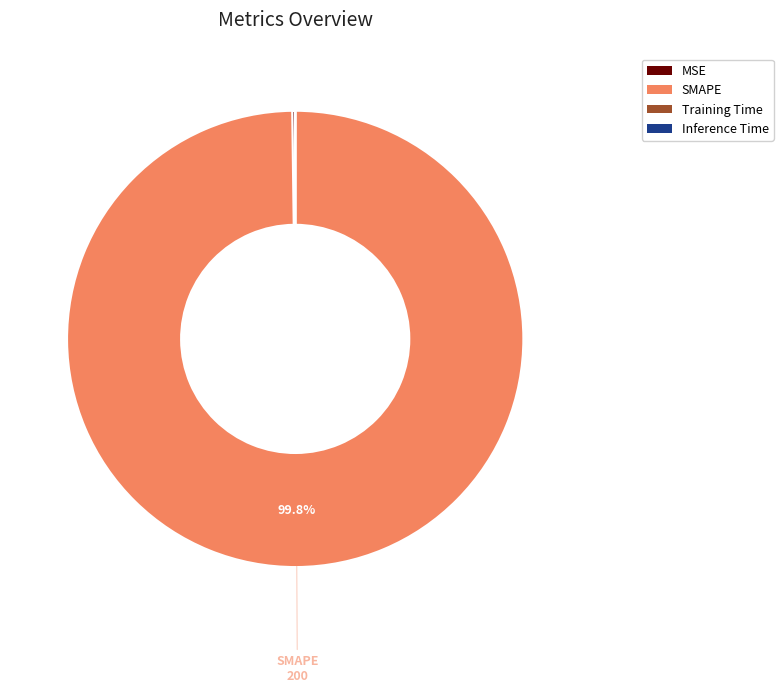

How much of the chart is everything except SMAPE?

0.2%